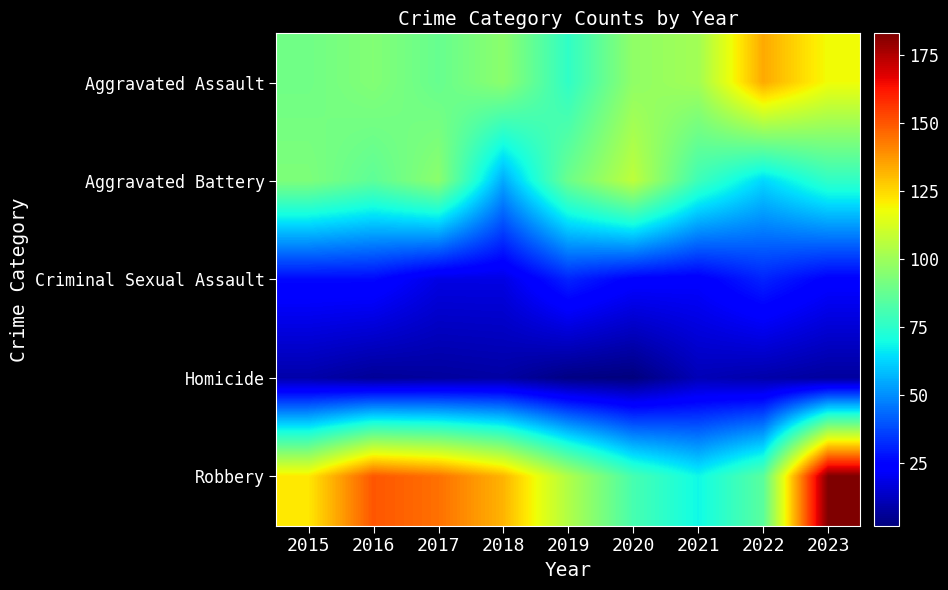

Which series changed the most between 2015 and 2017?

Robbery